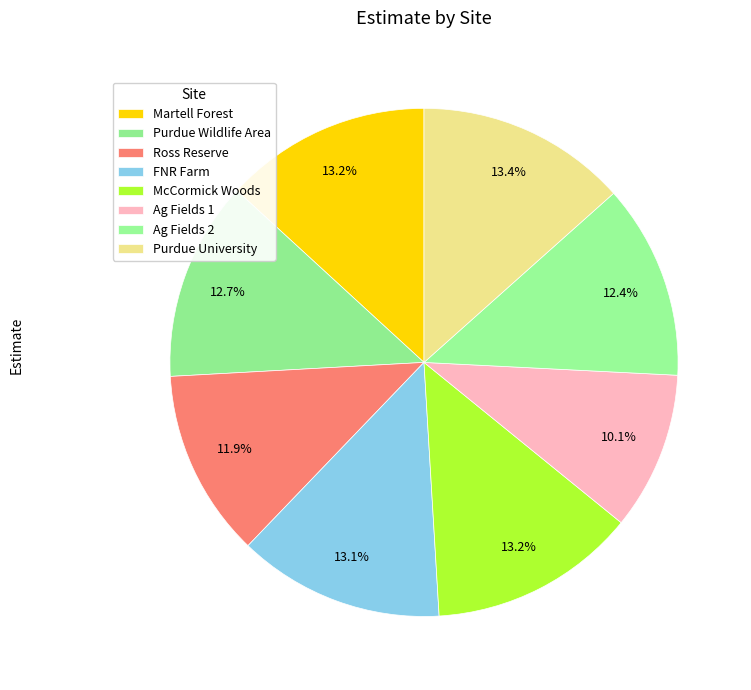

How many segments does this pie chart have?

8